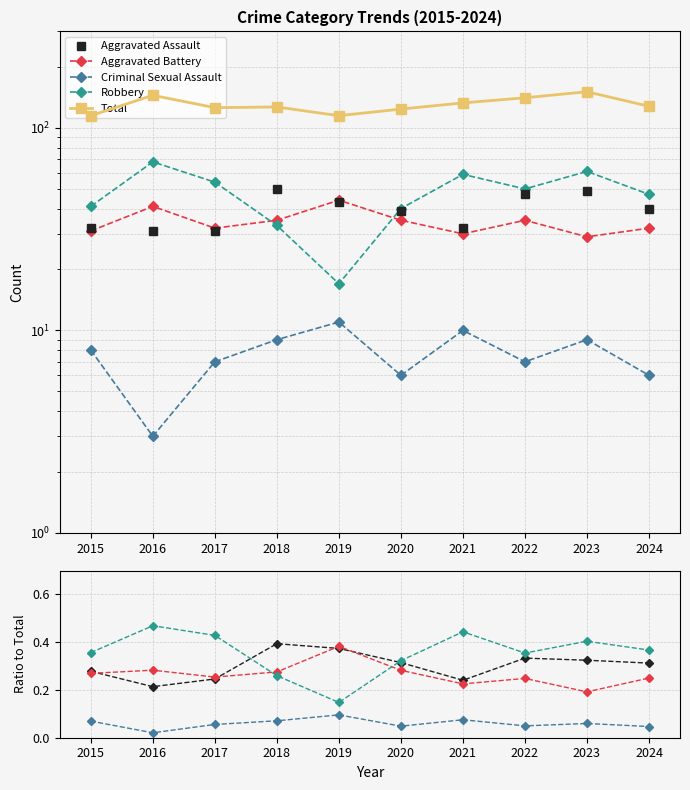

What is the difference between the maximum and second lowest values in the Aggravated Battery series?

0.2